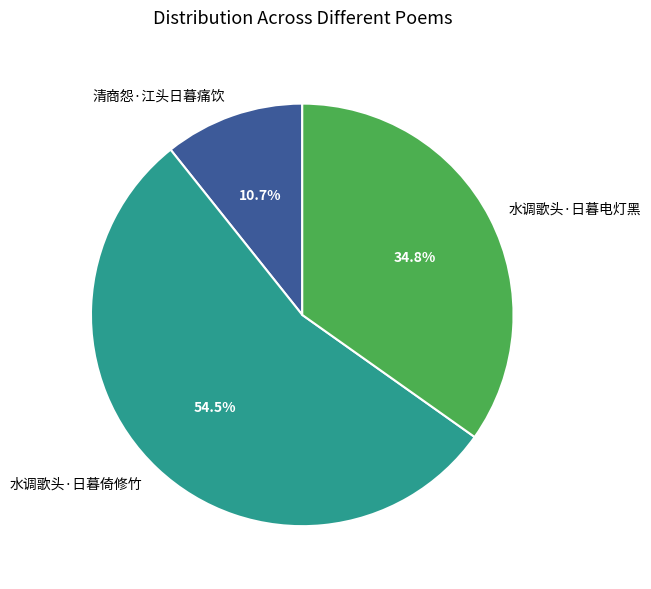

How many slices are in this pie chart?

3